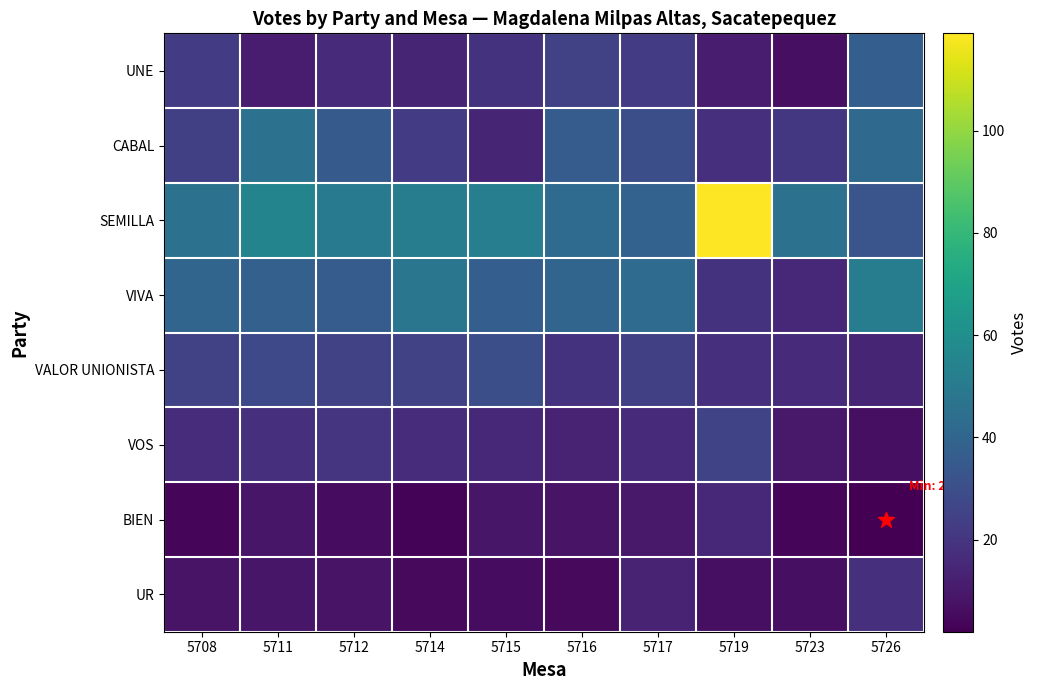

Between 5716 and 5719, which series saw the biggest shift?

SEMILLA